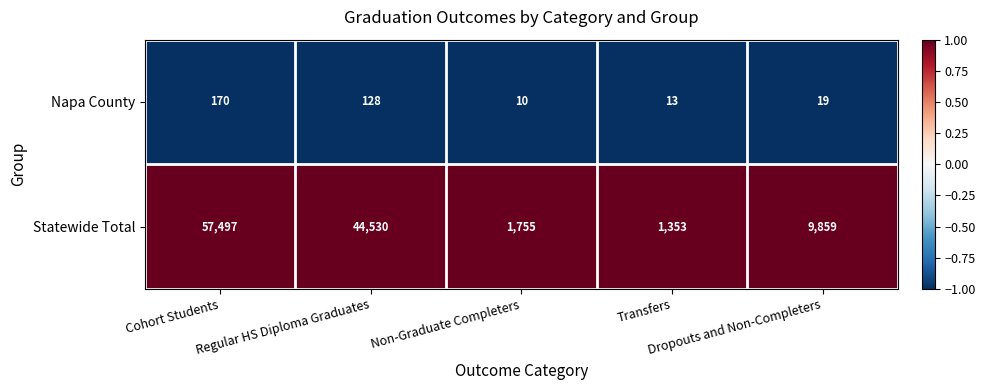

What is the sum of all Napa County values?

340